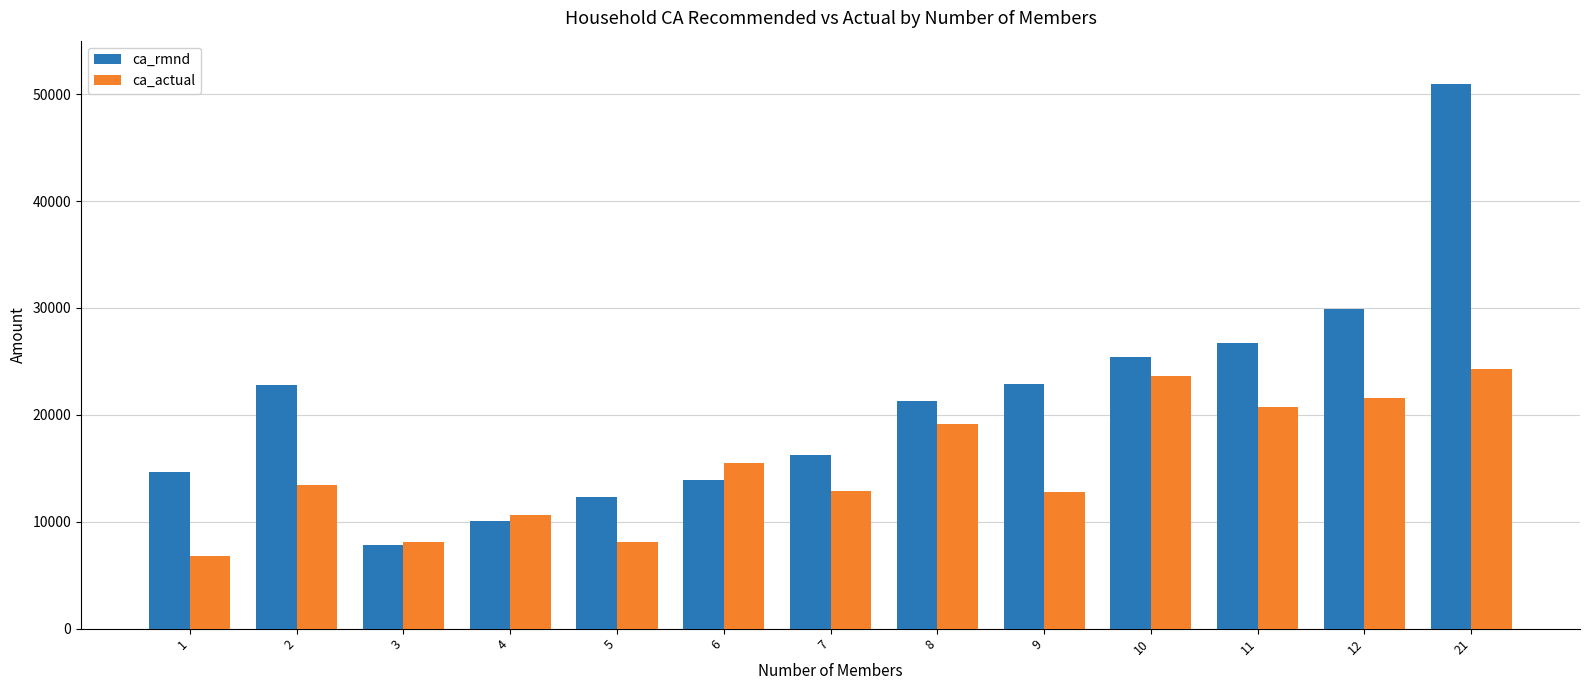

List the series in order of their peak value, lowest first.

ca_actual, ca_rmnd